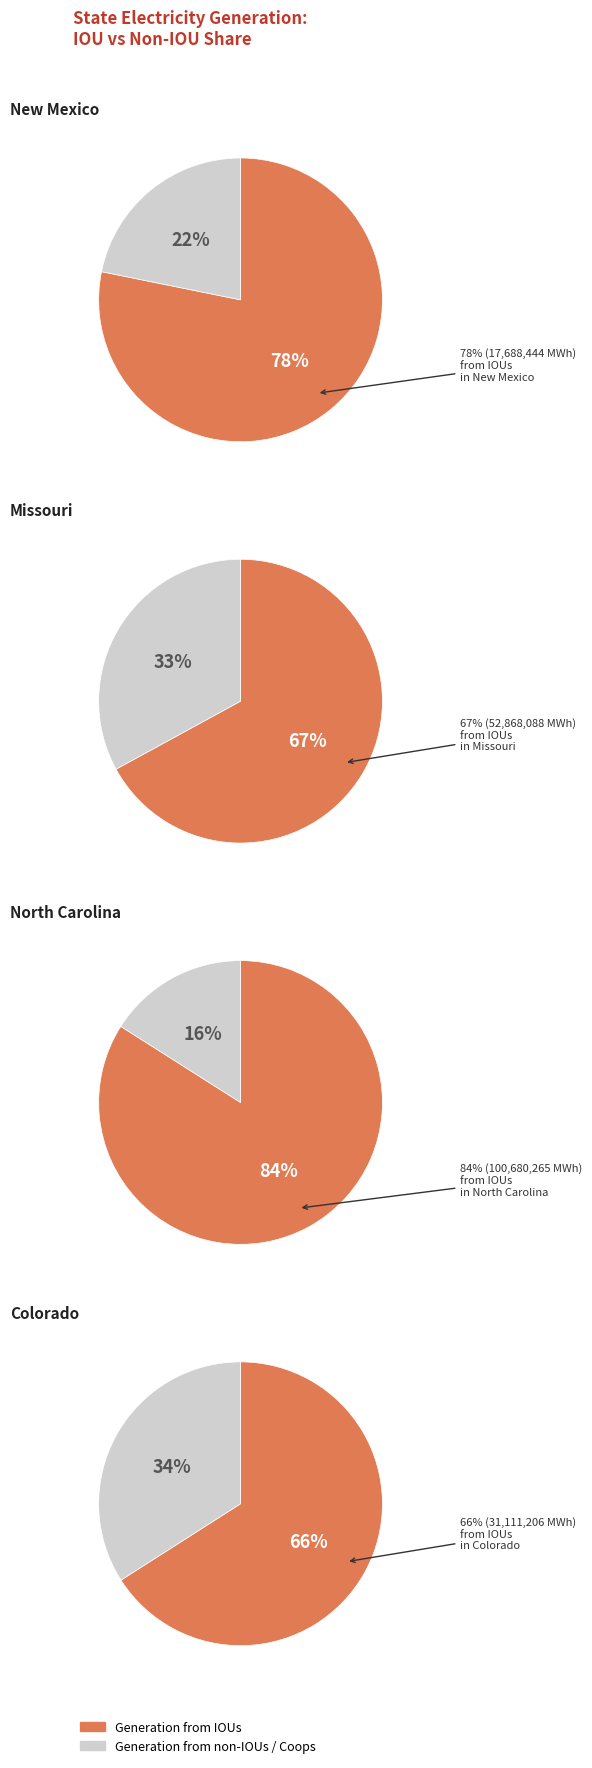

To the nearest percent, what portion does Missouri represent?

26%